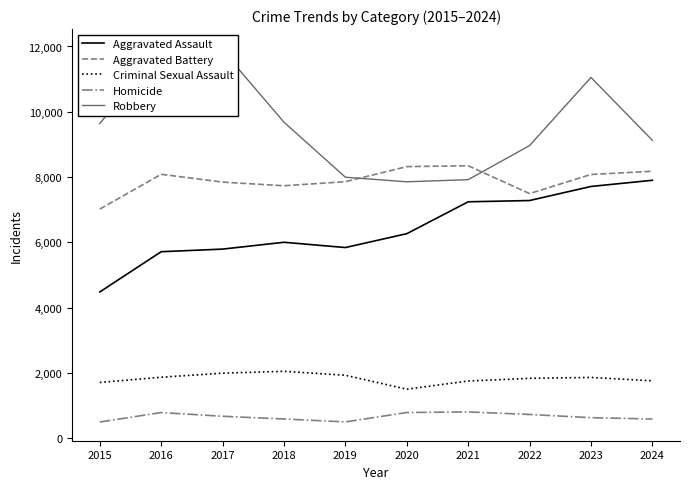

True or false: Robbery and Homicide intersect in this chart.

False